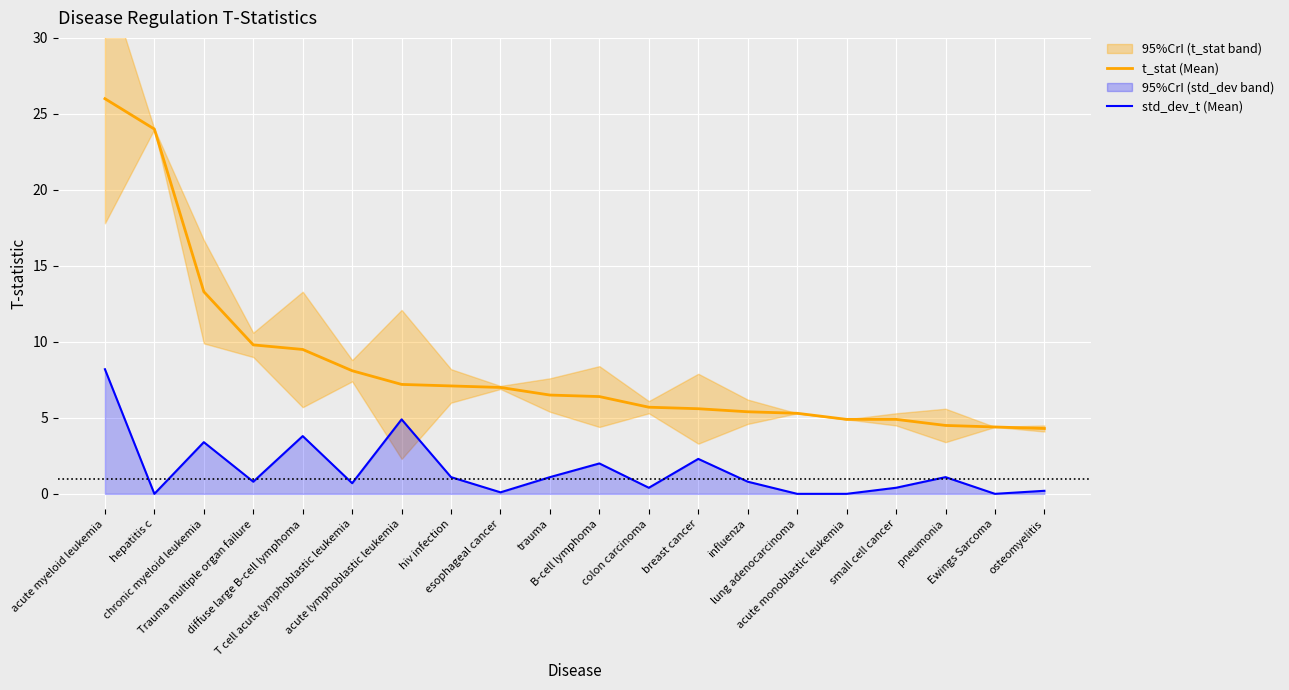

Which series has the largest range (max minus min)?

t_stat (Mean)